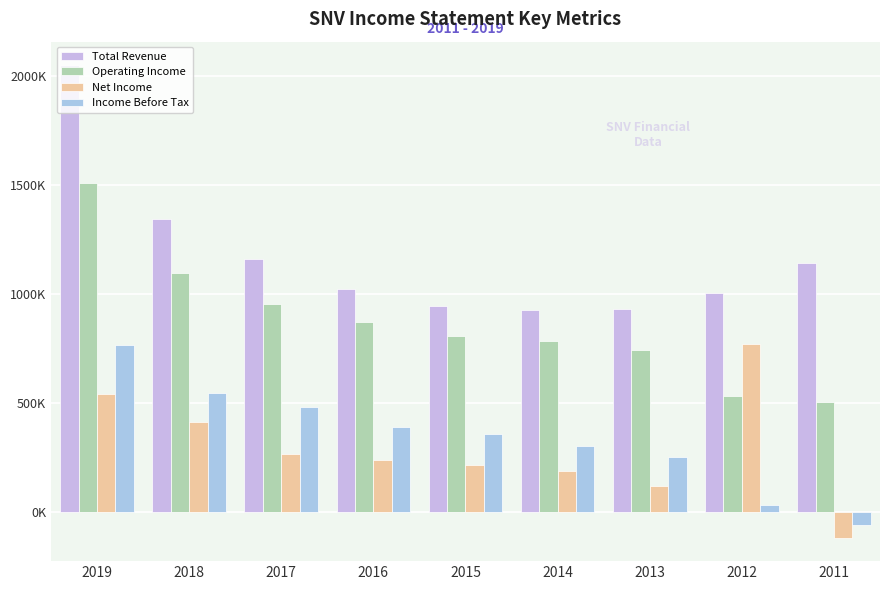

Which series has the largest total across all categories?

Total Revenue